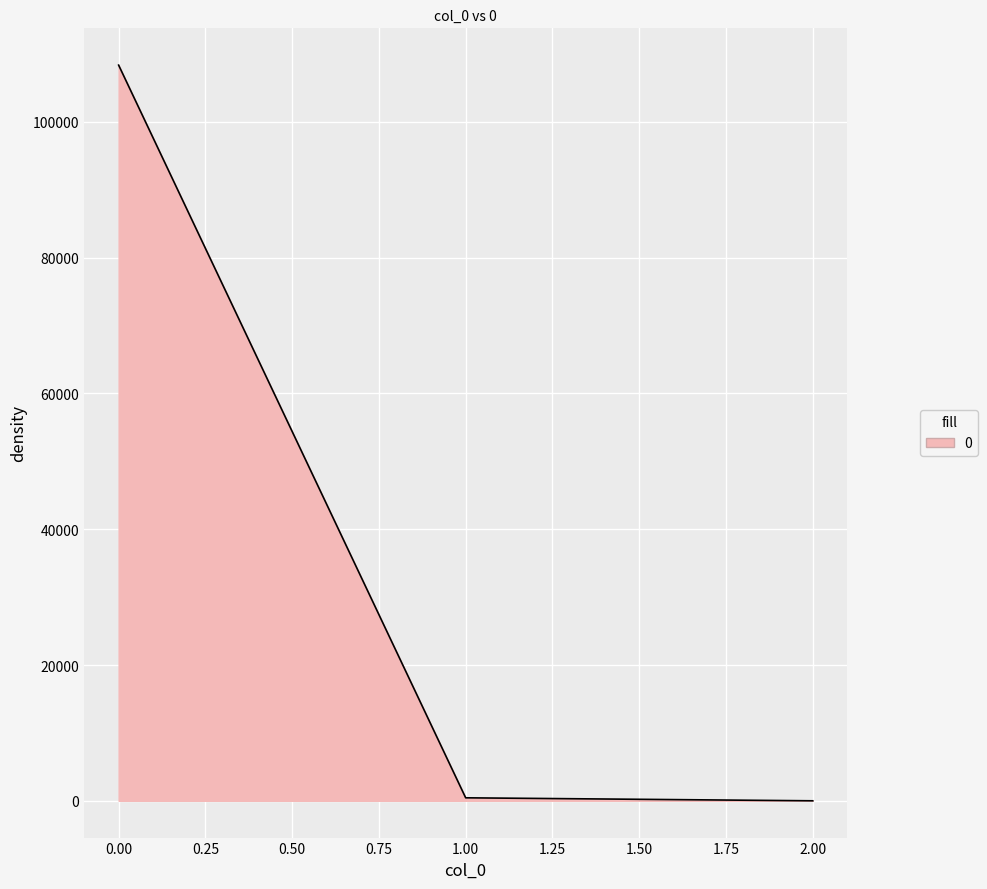

How many values are below 440?

1